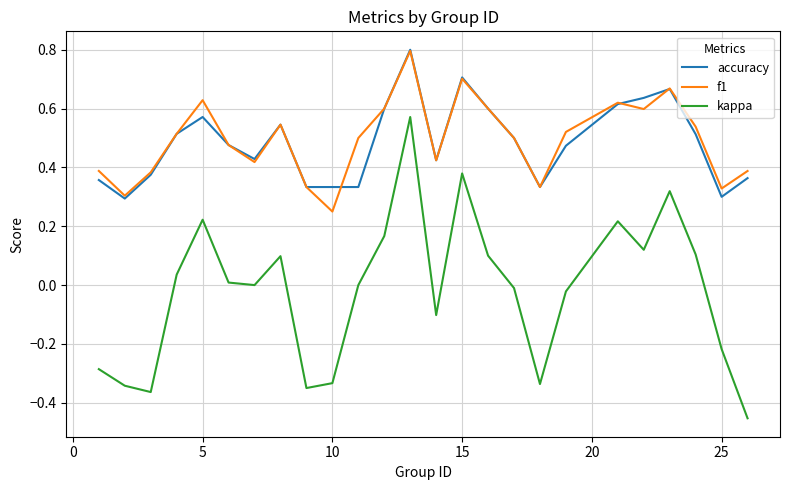

Which series has the largest range (max minus min)?

kappa